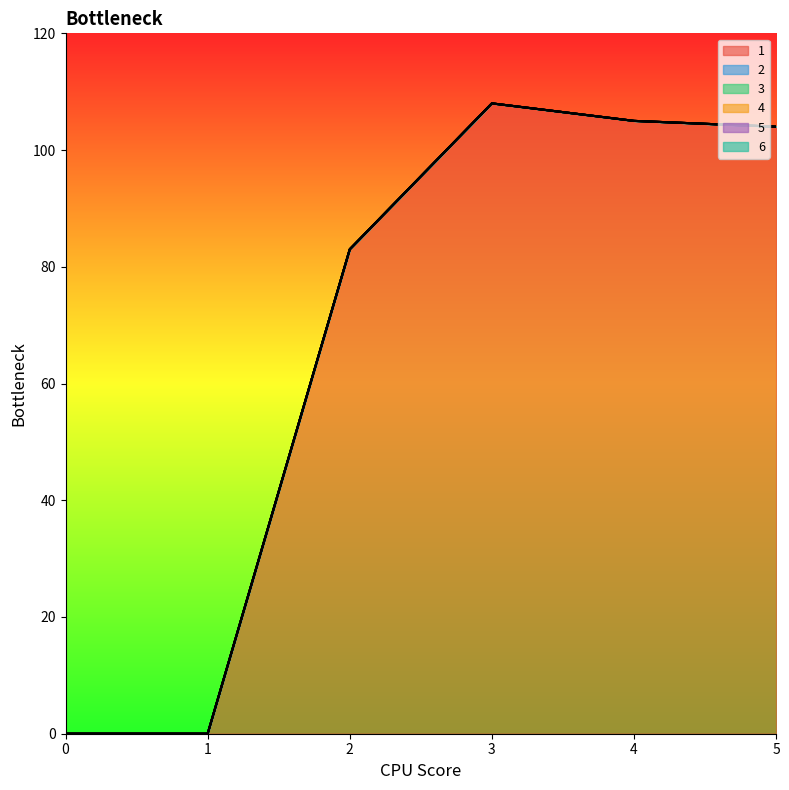

Does the chart have visible grid lines?

No